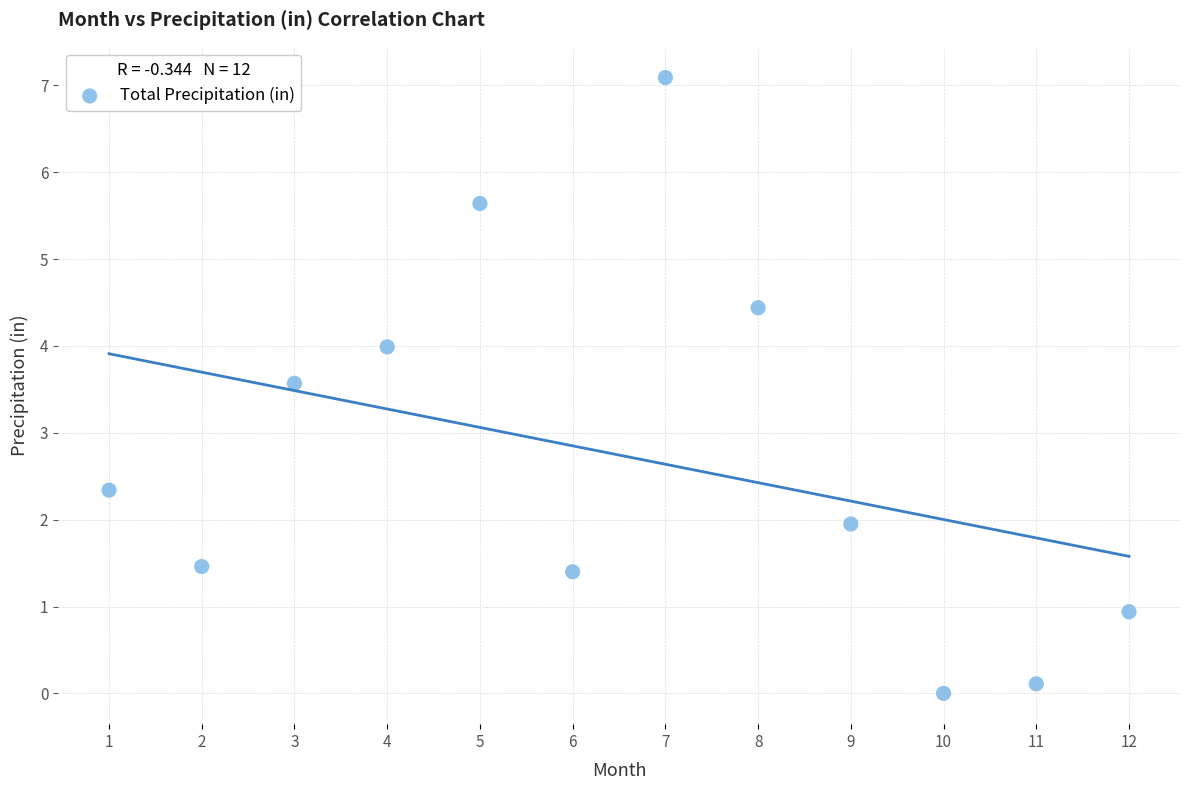

What is the average Y value?

2.7